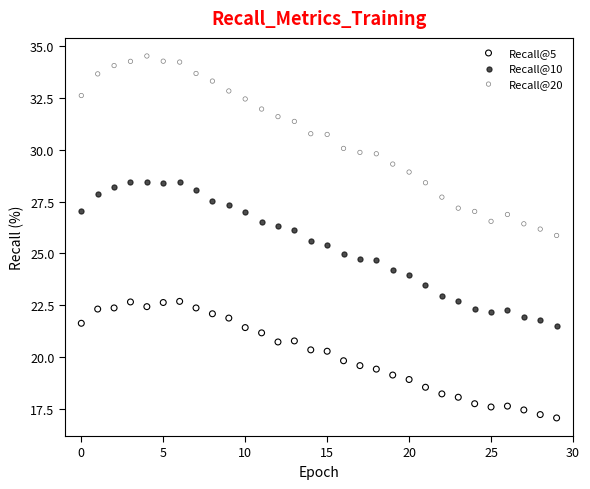

Across all data points, what is the range of Y values (max minus min)?

17.5